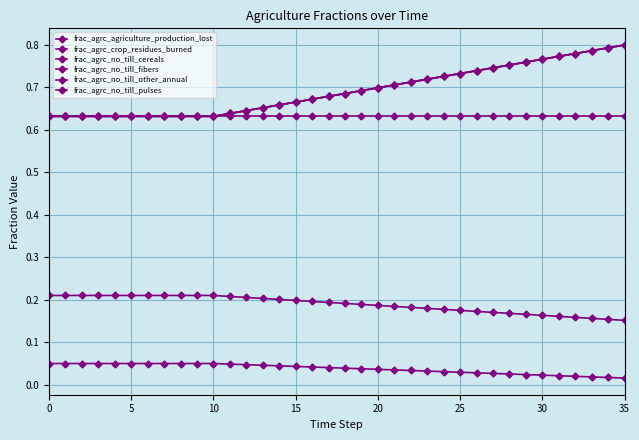

Does the chart have visible grid lines?

Yes